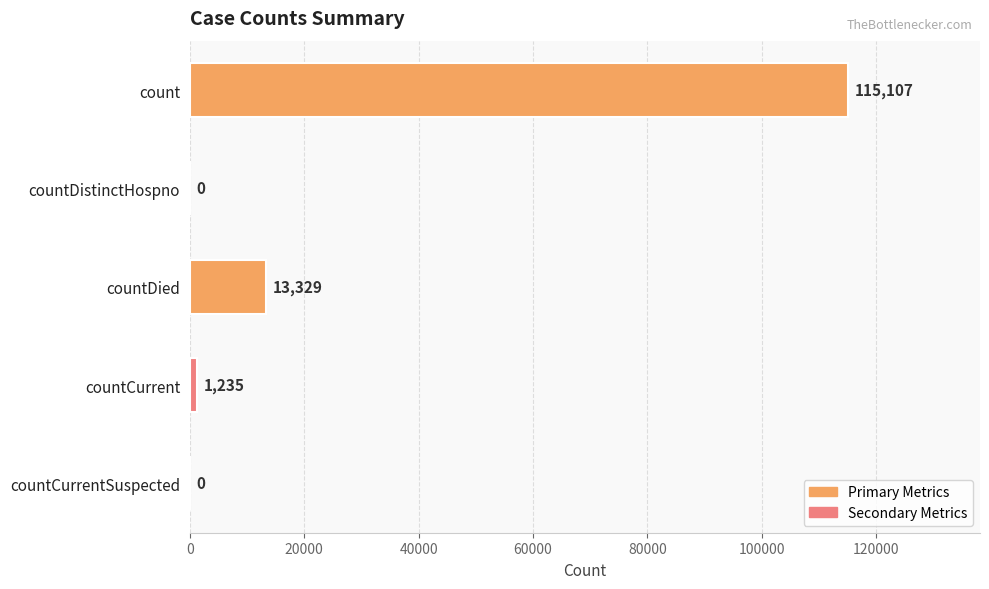

Reading top to bottom, transcribe all the data shown in this chart.

count=115107	countDistinctHospno=0	countDied=13329	countCurrent=1235	countCurrentSuspected=0